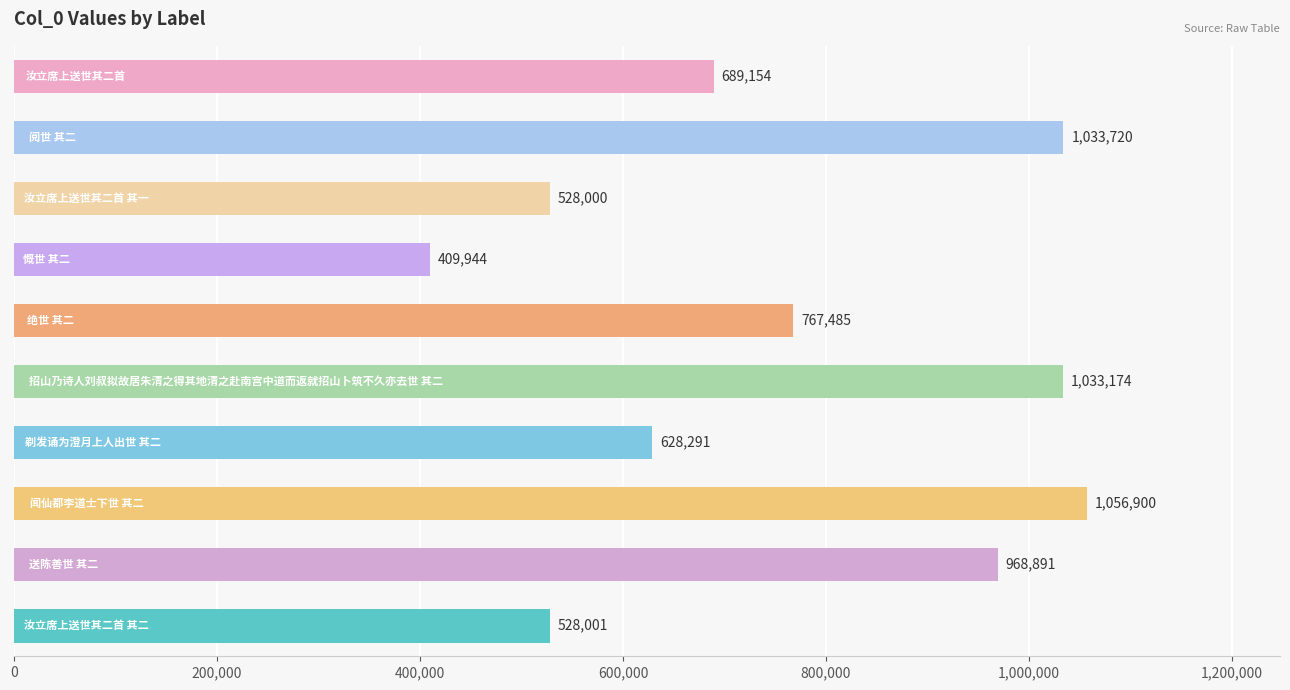

Reading bottom to top, extract all data points from this chart.

528001	968891	1056900	628291	1033174	767485	409944	528000	1033720	689154